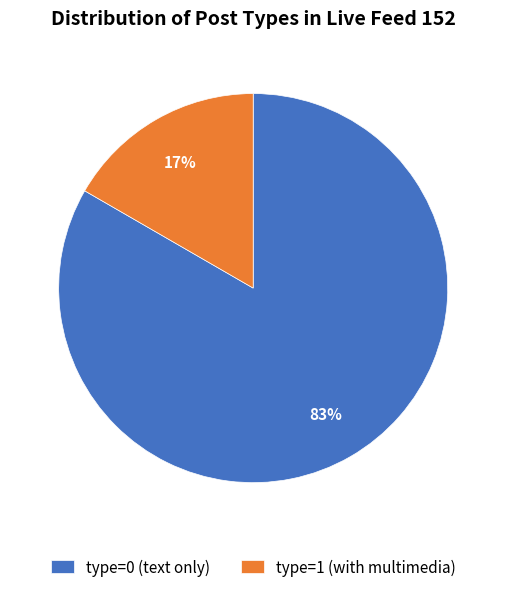

The type=0 (text only) slice represents 83% of the pie. True or false?

True